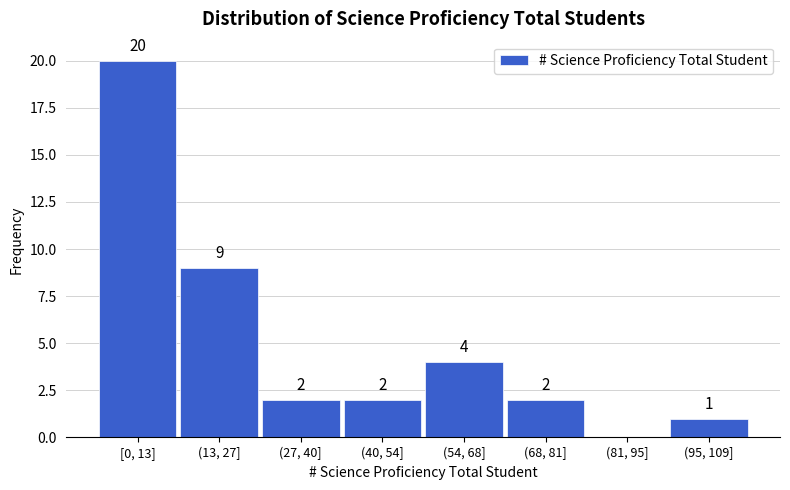

Reading left to right, transcribe all the data shown in this chart.

[0, 13]=20	(13, 27]=9	(27, 40]=2	(40, 54]=2	(54, 68]=4	(68, 81]=2	(81, 95]=0	(95, 109]=1